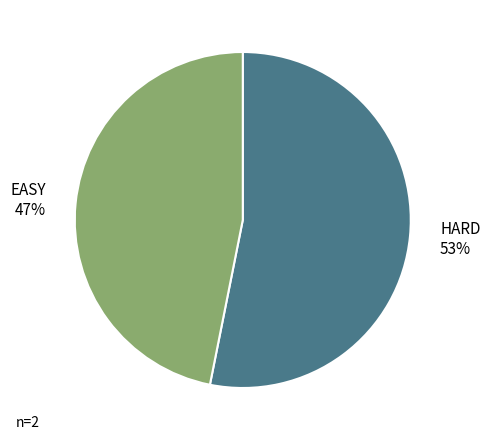

Between HARD and EASY, which is larger?

HARD